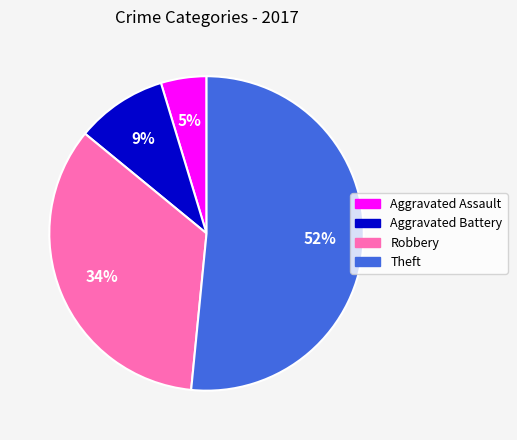

Rank the categories by value from highest to lowest.

Theft, Robbery, Aggravated Battery, Aggravated Assault